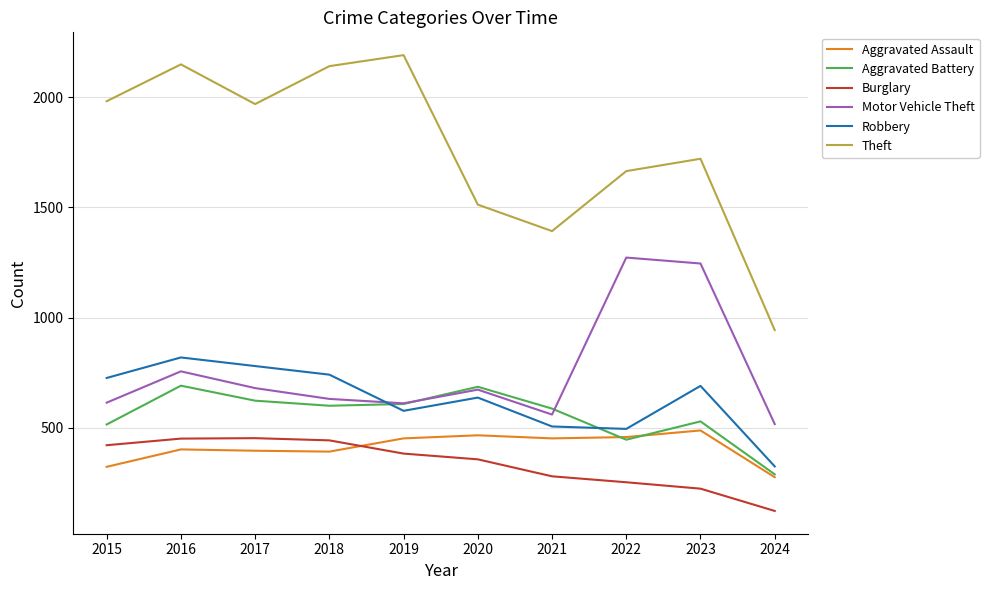

At which label does Theft first exceed 1968?

2015